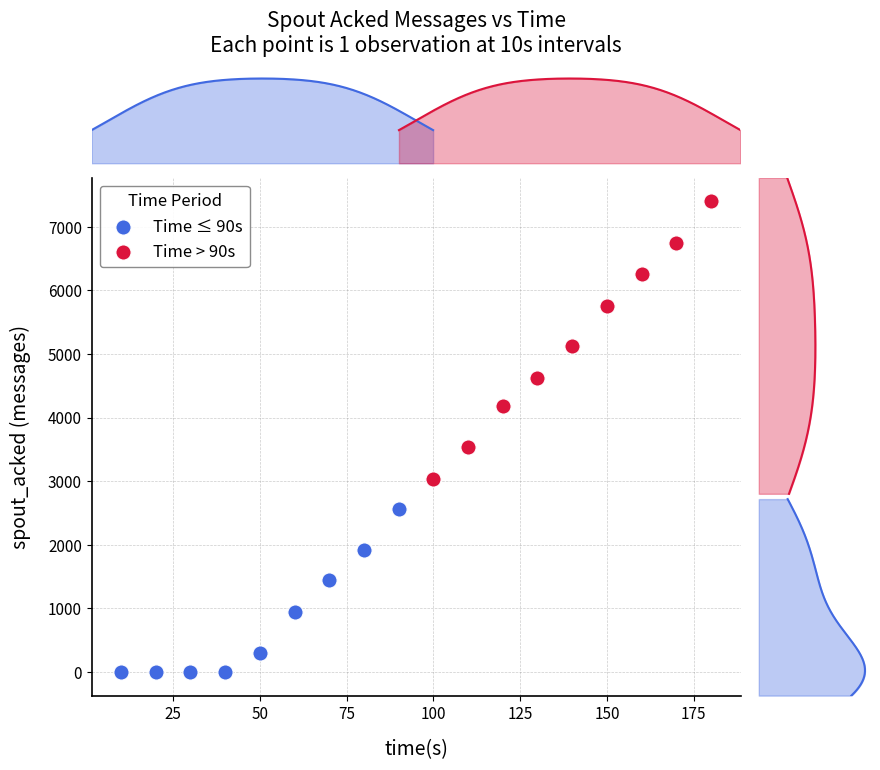

Which series reaches the maximum Y coordinate?

Time > 90s